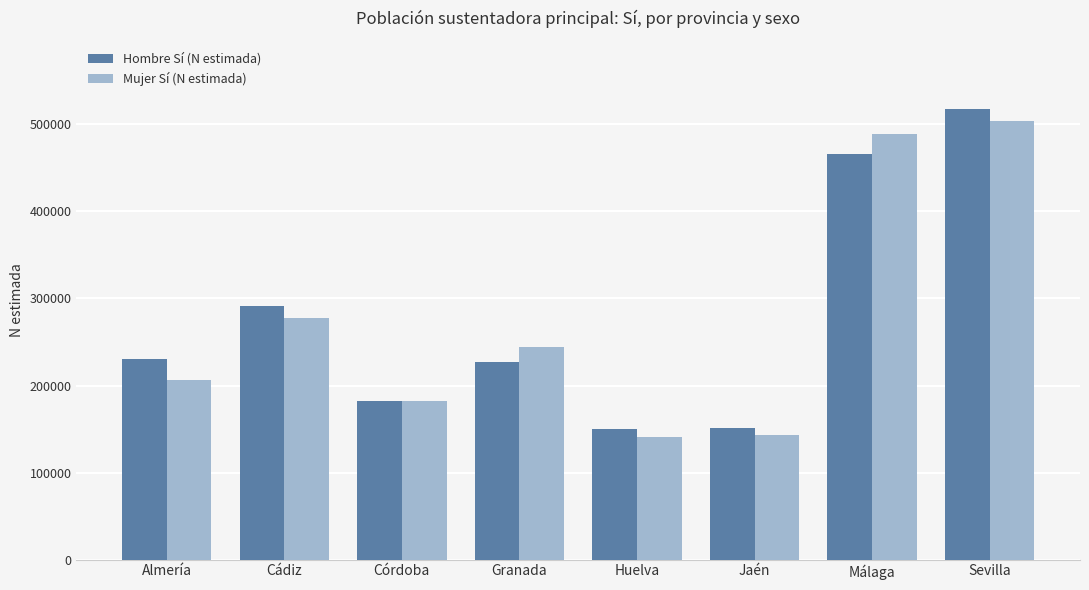

The value of Mujer Sí (N estimada) at Cádiz is 277239. True or false?

True